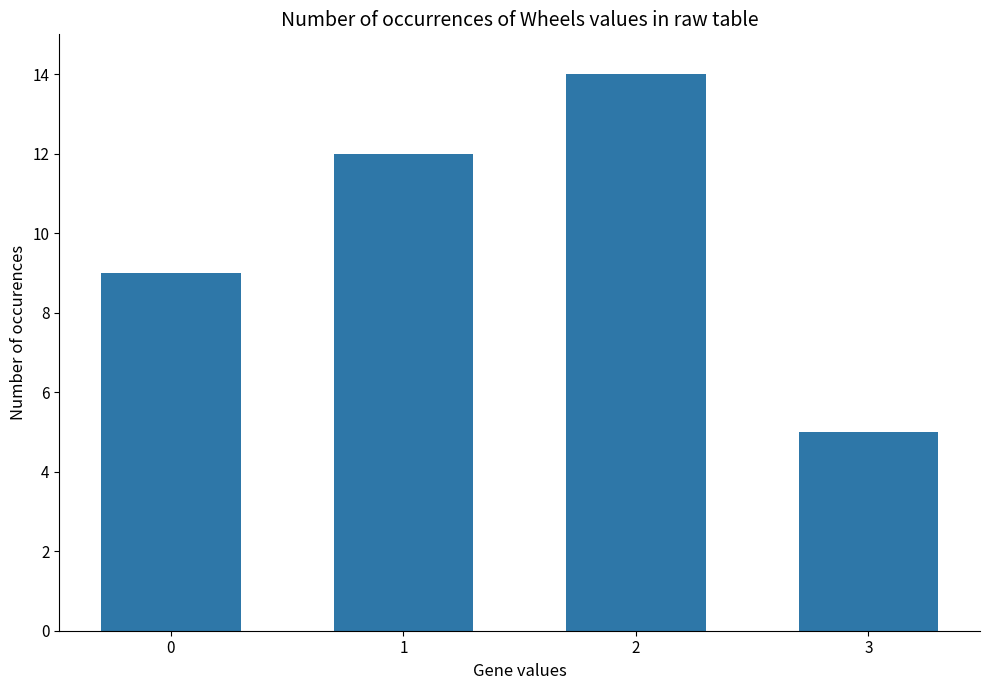

True or false: the data shows 14 at 2.

True